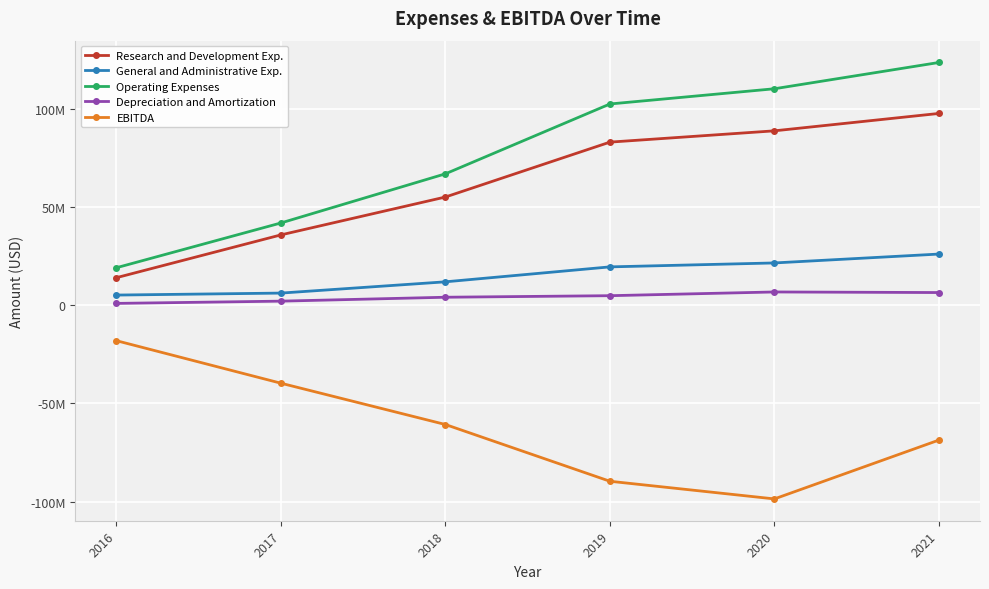

What are all the series names shown in the legend?

Research and Development Exp., General and Administrative Exp., Operating Expenses, Depreciation and Amortization, EBITDA